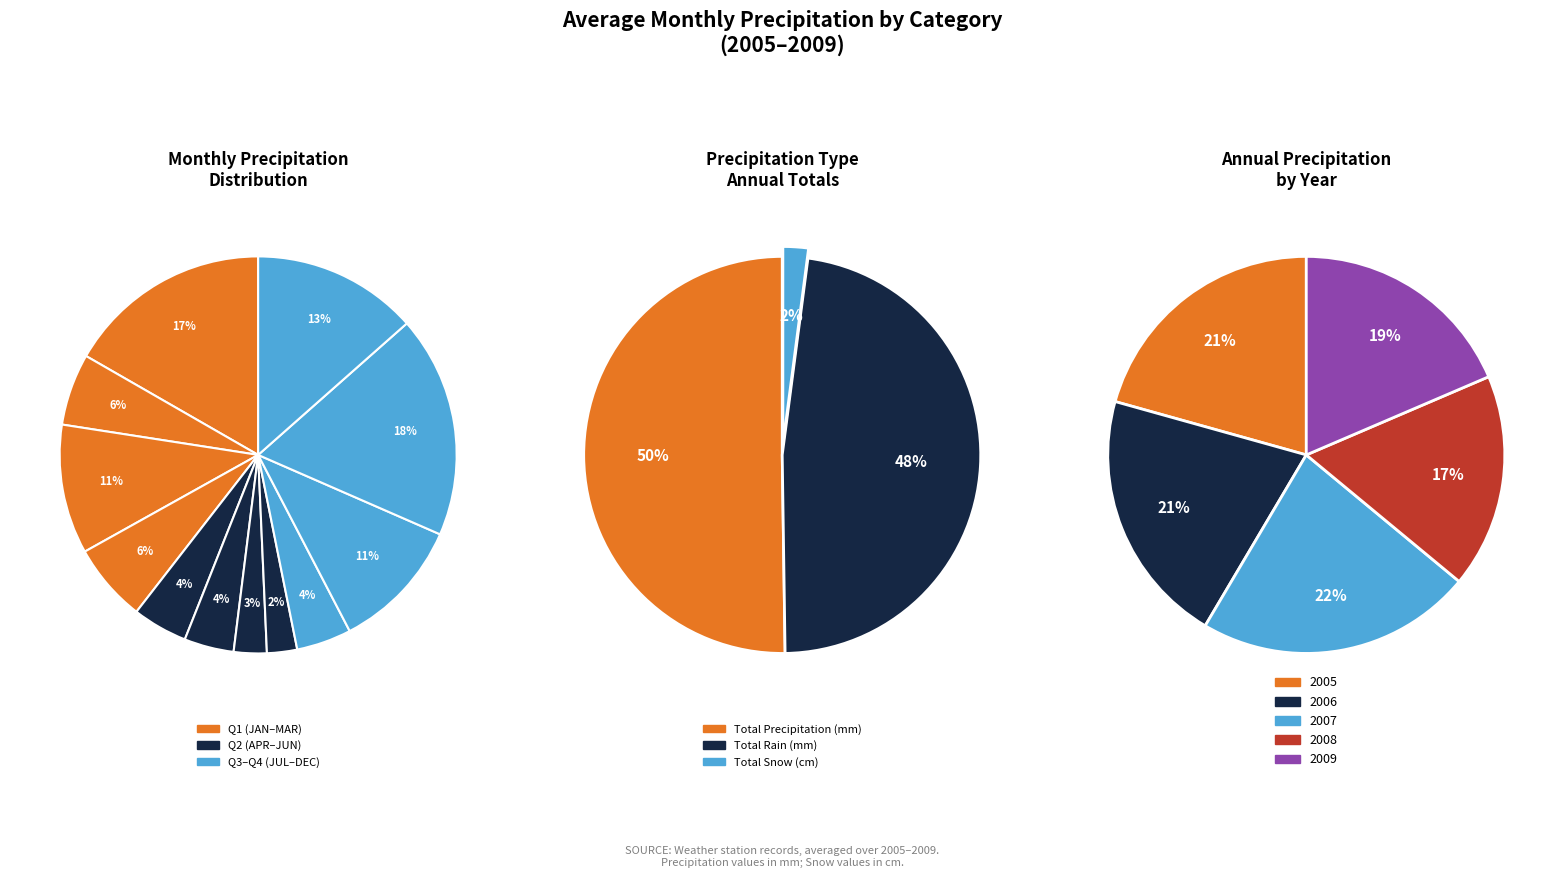

At SEP, list the series in order from largest to smallest.

Total Precipitation (mm), Total Rain (mm), Total Snow (cm)